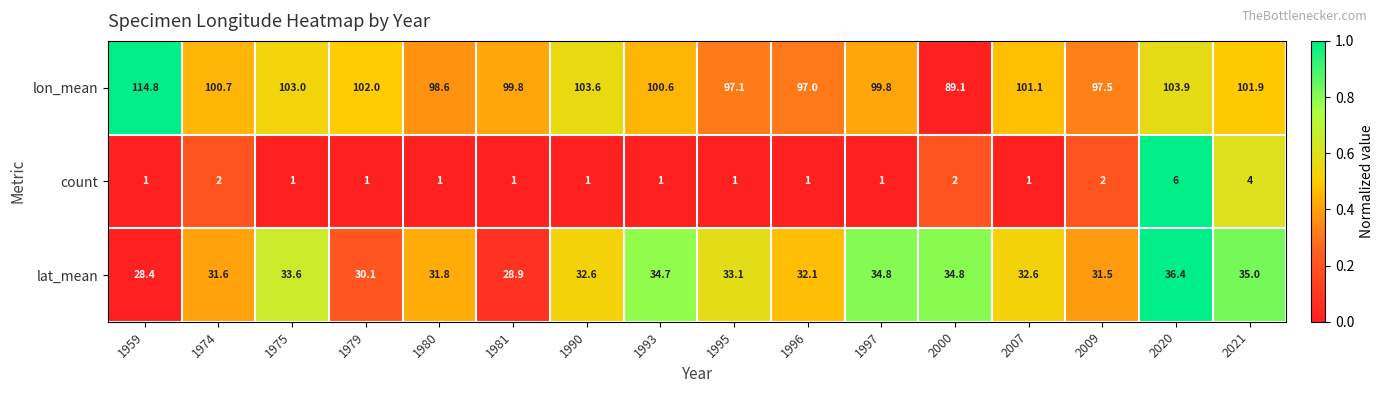

Rank the series by their maximum value, from highest to lowest.

lon_mean, lat_mean, count